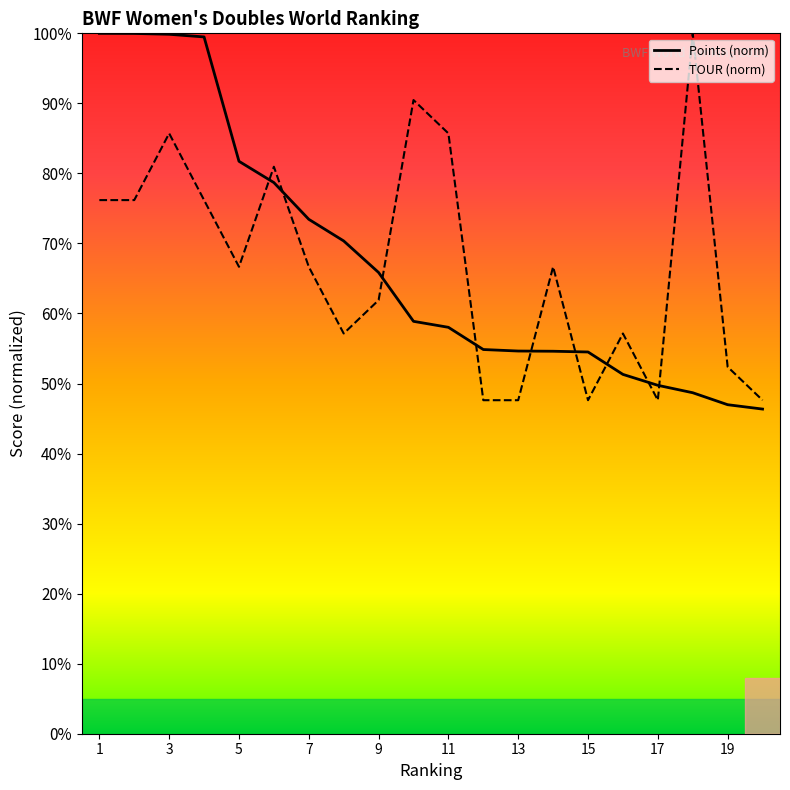

What are all the series names shown in the legend?

Points (norm), TOUR (norm)